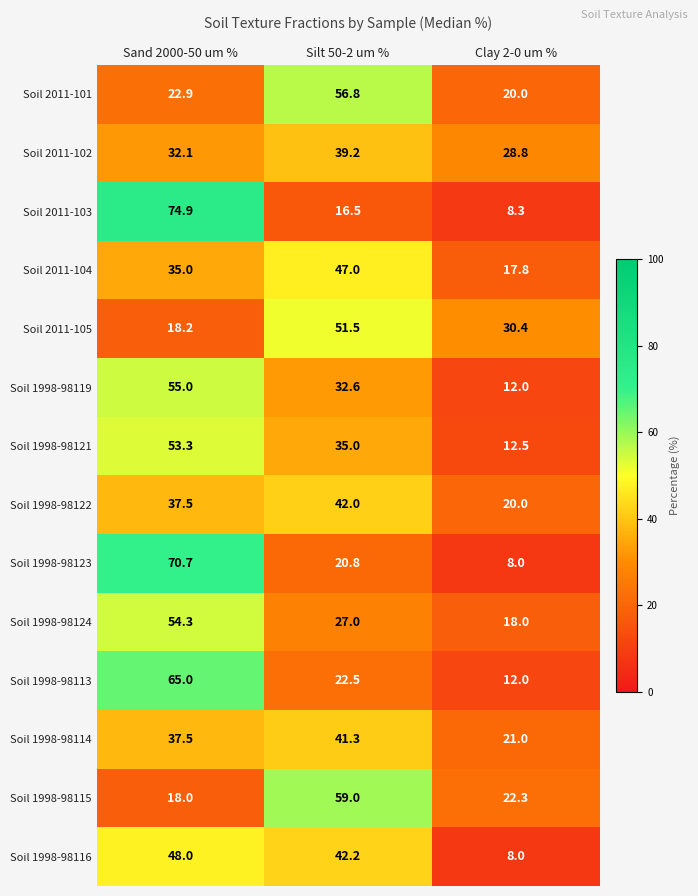

Is it true that Soil 1998-98115 equals 18.0 at Sand 2000-50 um %?

True